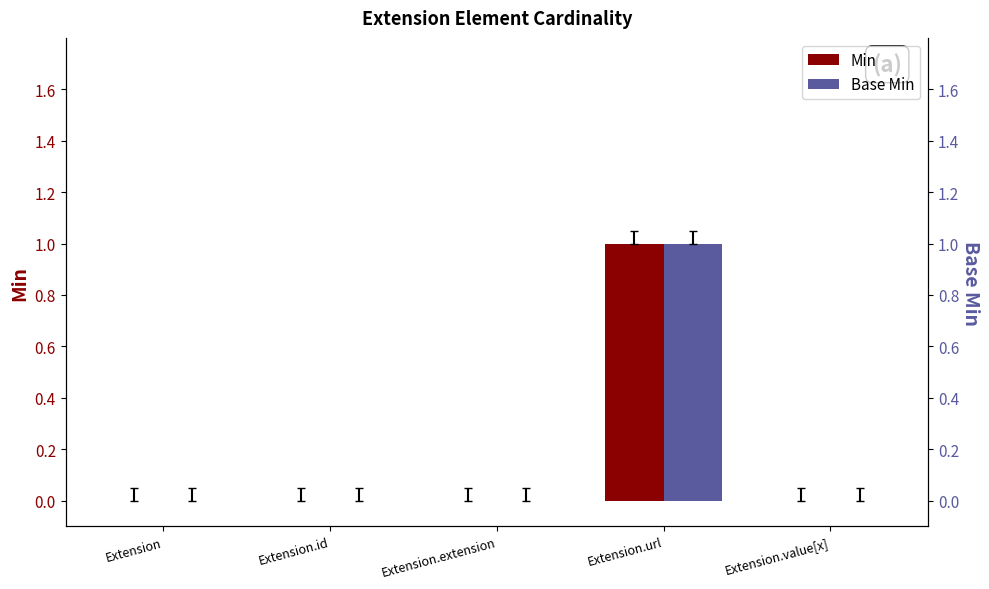

Rank the series by their maximum value, from highest to lowest.

Min, Base Min